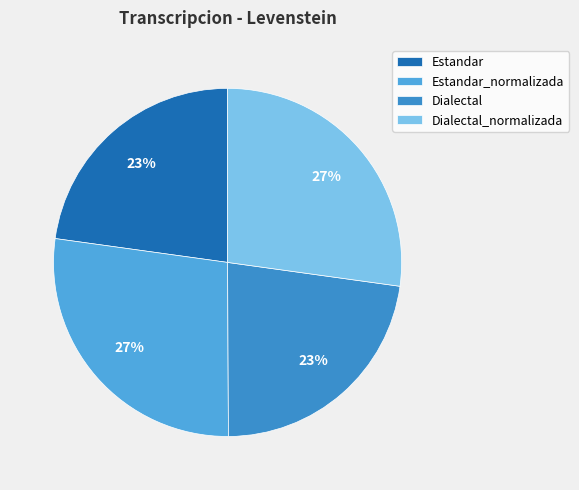

The Estandar_normalizada slice represents 34% of the pie. True or false?

False